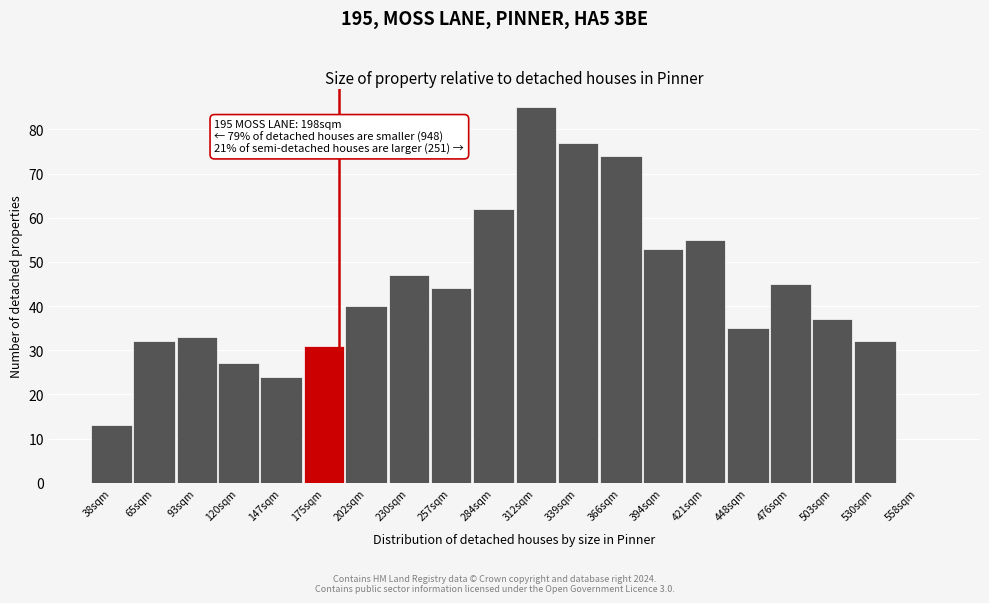

Reading left to right, extract all data points from this chart.

38sqm=13	65sqm=32	93sqm=33	120sqm=27	147sqm=24	175sqm=31	202sqm=40	230sqm=47	257sqm=44	284sqm=62	312sqm=85	339sqm=77	366sqm=74	394sqm=53	421sqm=55	448sqm=35	476sqm=45	503sqm=37	530sqm=32	558sqm=0